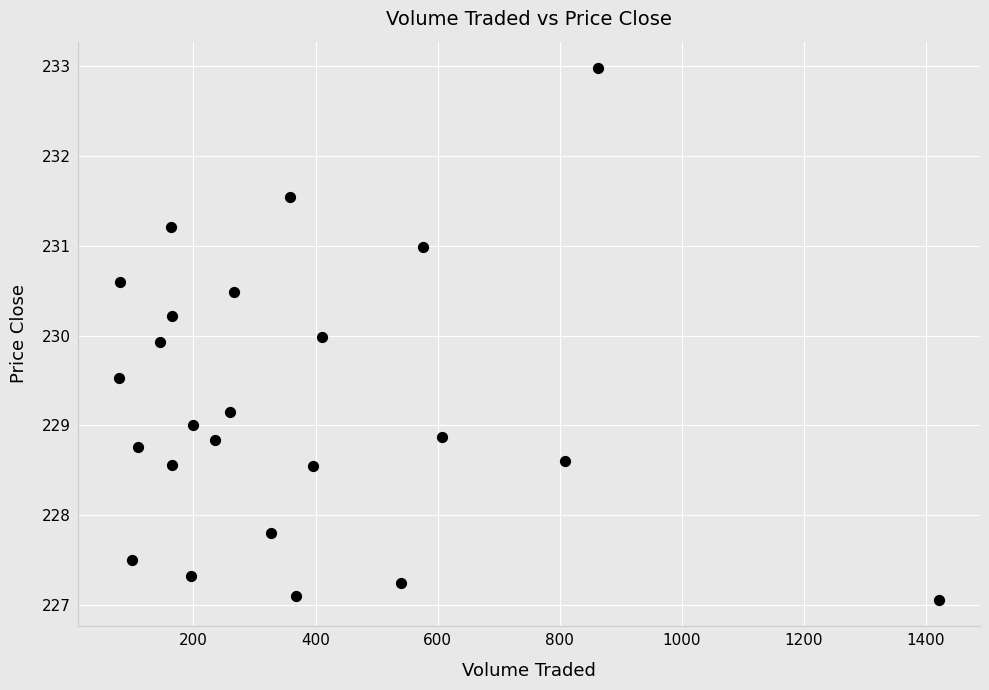

What is the range of Y values (max minus min)?

5.9